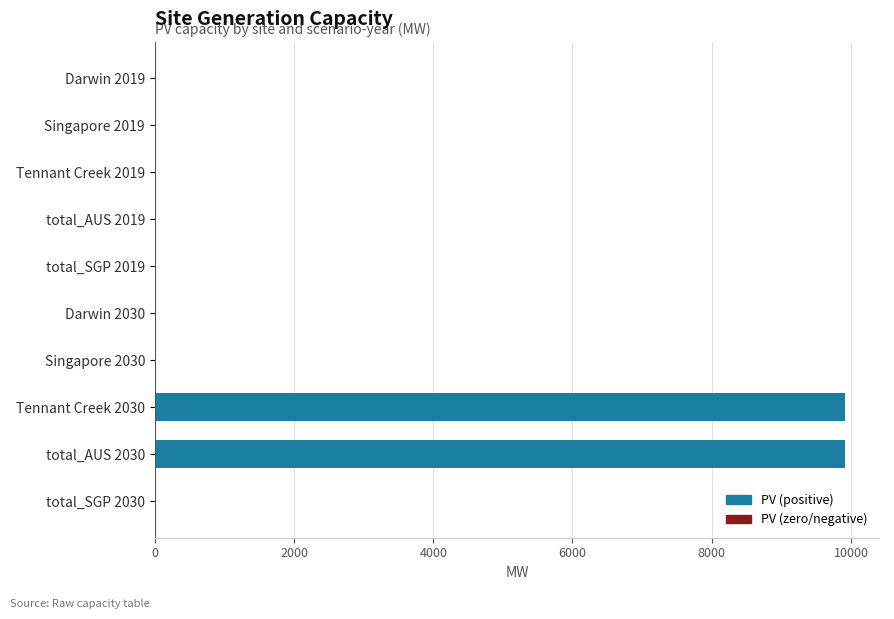

Are the bars horizontal?

Yes